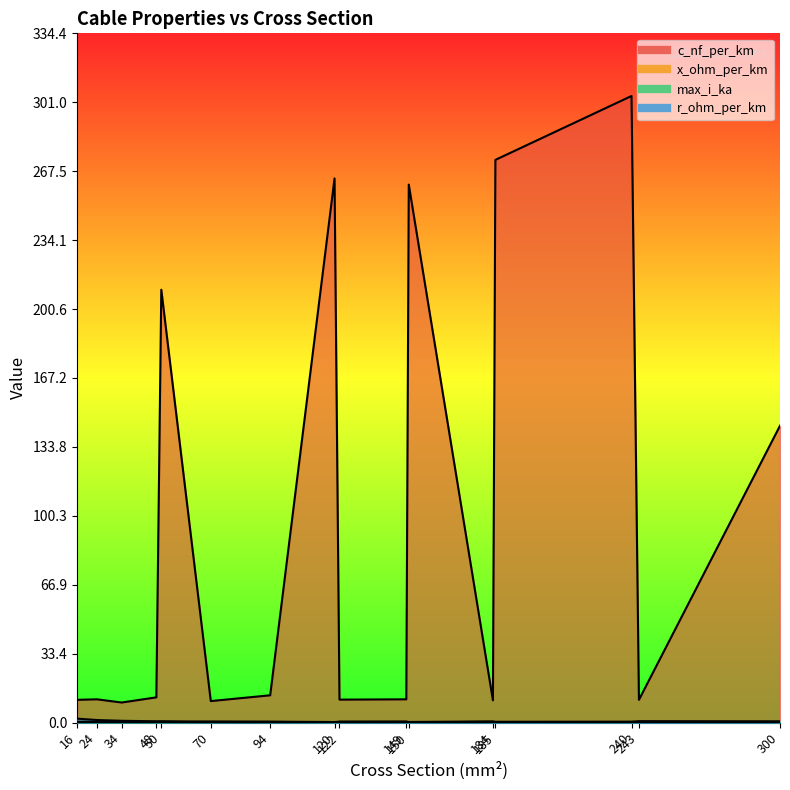

At 300, list the series in order from smallest to largest.

r_ohm_per_km, x_ohm_per_km, max_i_ka, c_nf_per_km